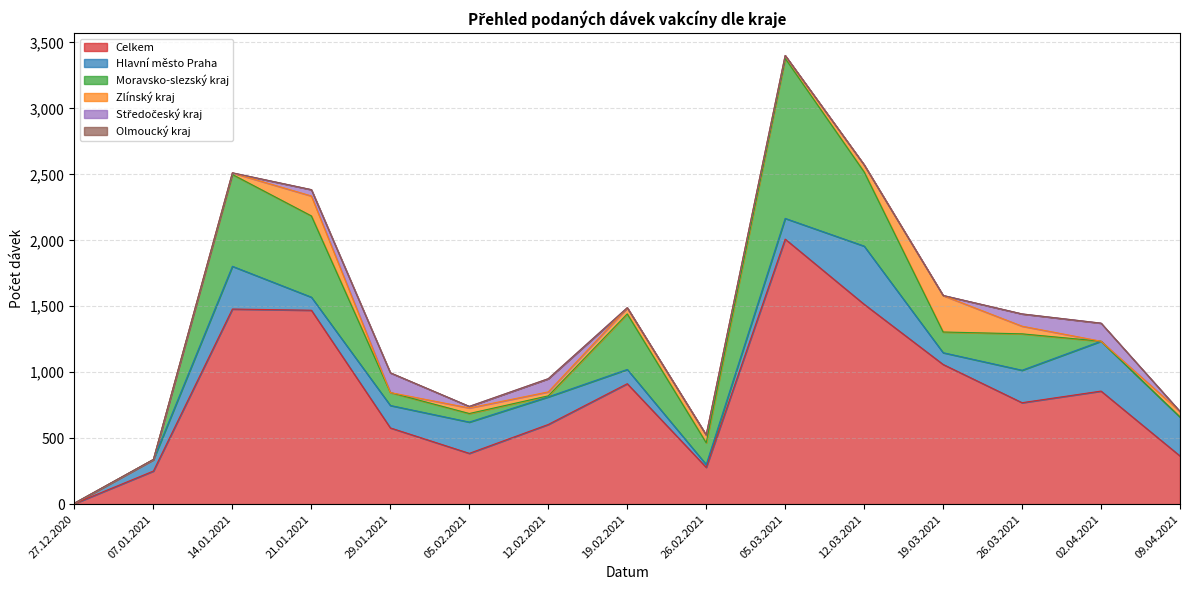

After their last crossing, which series has the higher values: Moravsko-slezský kraj or Hlavní město Praha?

Hlavní město Praha